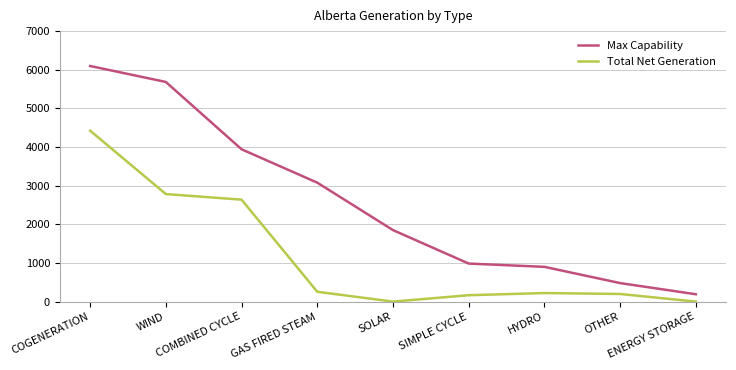

What is the label of the 8th point from the right?

WIND